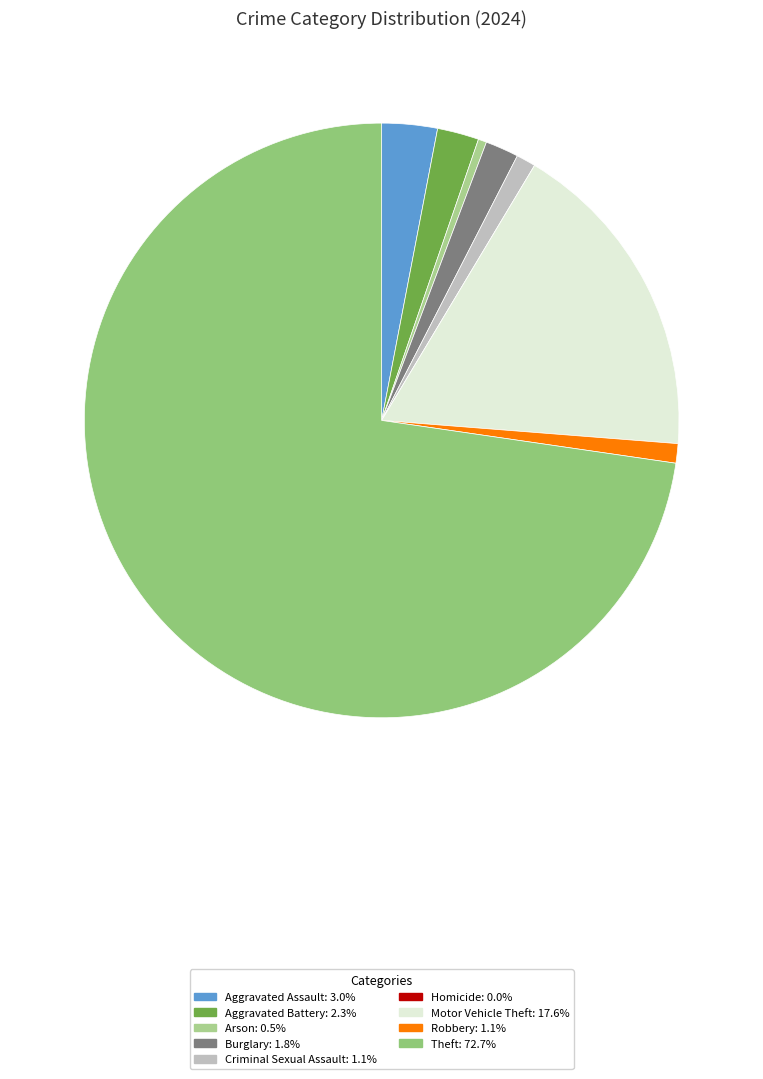

The Aggravated Battery slice represents 2% of the pie. True or false?

True